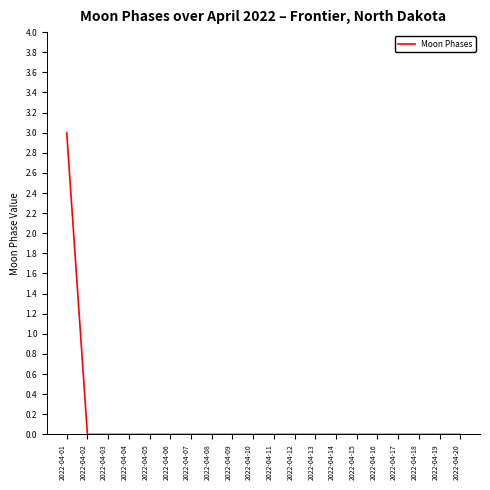

Reading left to right, extract all data points from this chart.

2022-04-01=3	2022-04-02=0	2022-04-03=0	2022-04-04=0	2022-04-05=0	2022-04-06=0	2022-04-07=0	2022-04-08=0	2022-04-09=0	2022-04-10=0	2022-04-11=0	2022-04-12=0	2022-04-13=0	2022-04-14=0	2022-04-15=0	2022-04-16=0	2022-04-17=0	2022-04-18=0	2022-04-19=0	2022-04-20=0